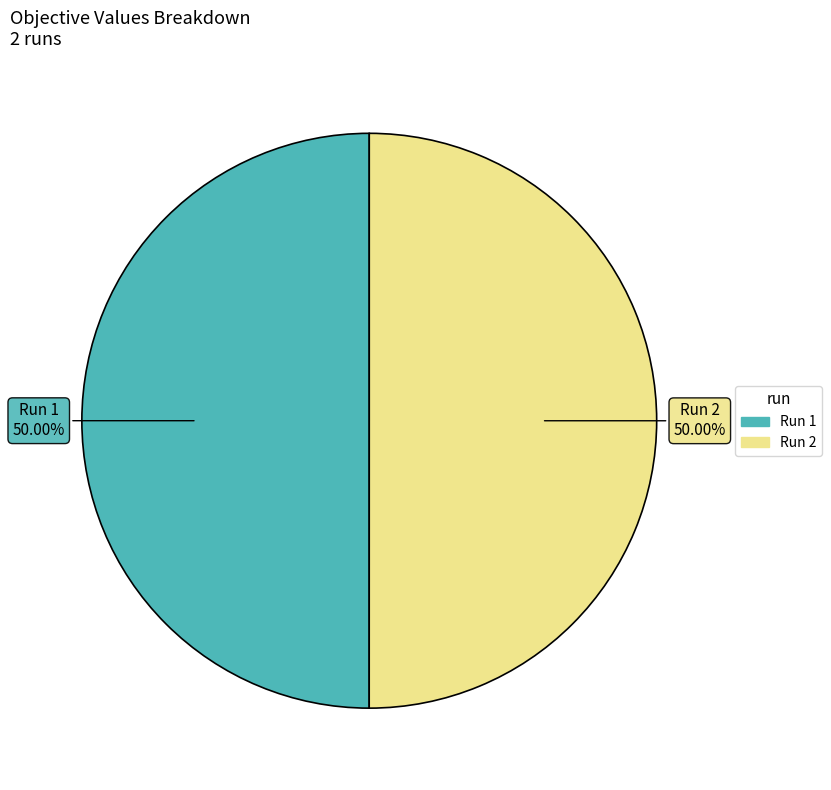

Is the sum of Run 2 and Run 1 greater than half?

Yes